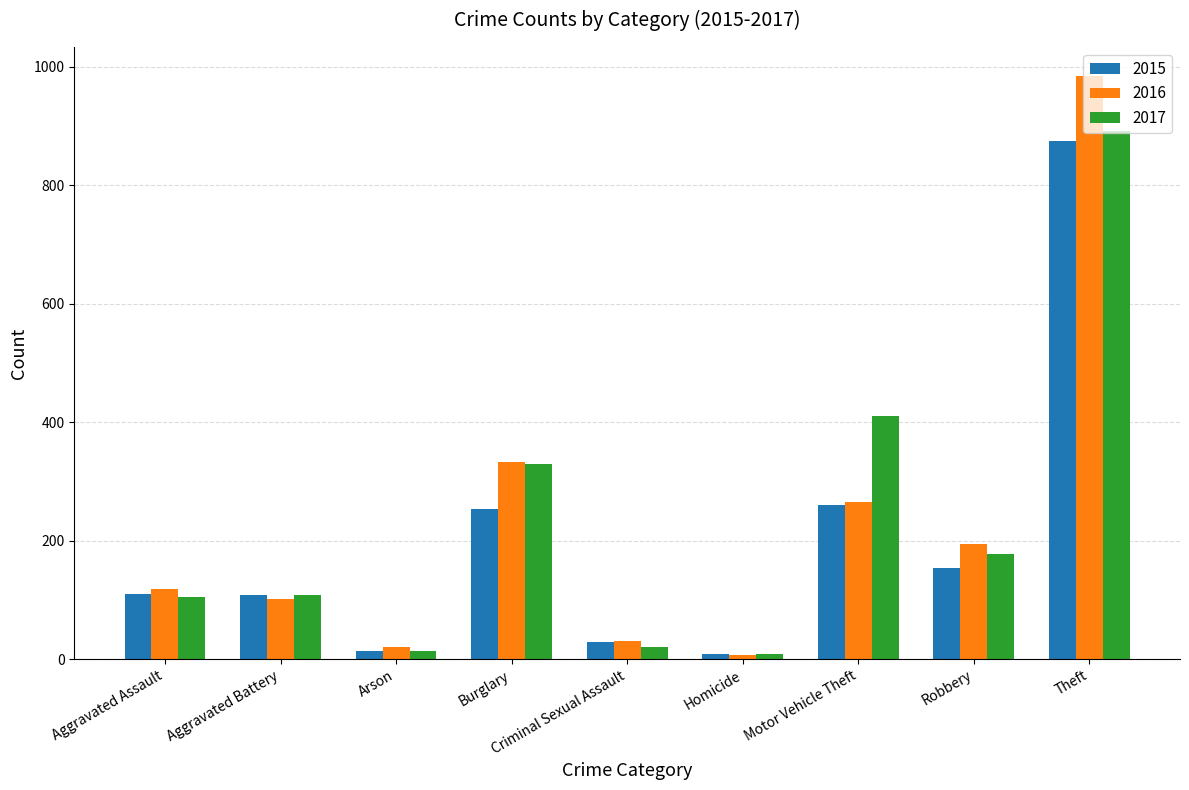

Where is 2017 nearest to the value 450?

Motor Vehicle Theft